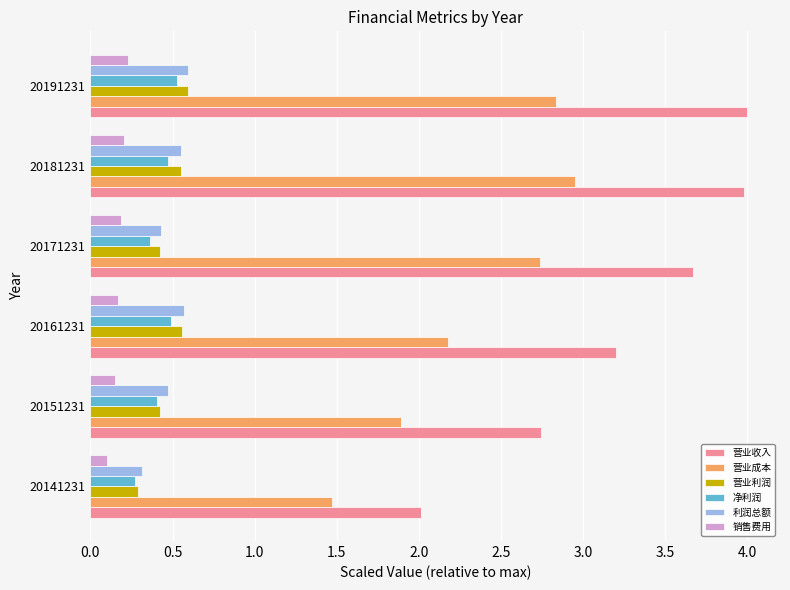

What is the average value of the 营业成本 series?

2.3